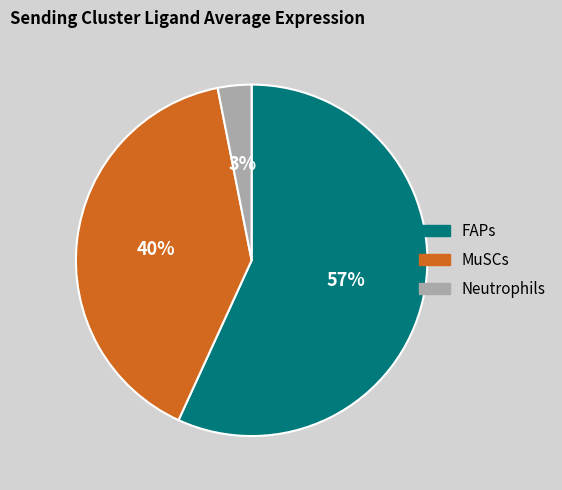

Is there a majority slice in this chart?

Yes